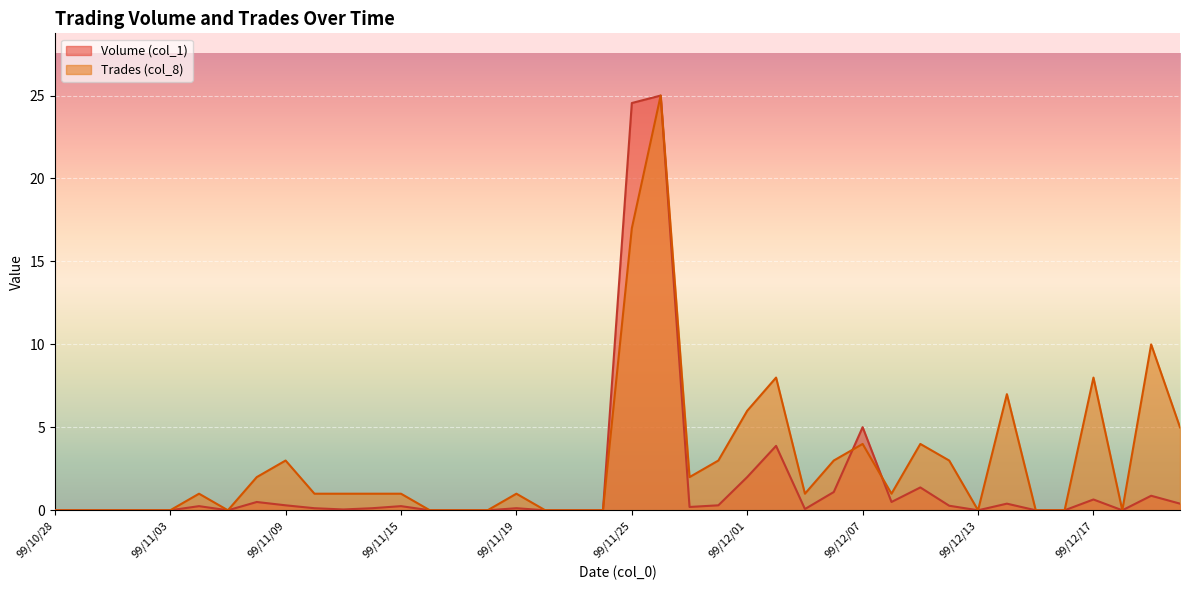

Reading left to right, transcribe all the data shown in this chart.

Volume (col_1): 0.0	0.0	0.0	0.0	0.0	0.3	0.0	0.5	0.3	0.1	0.1	0.1	0.3	0.0	0.0	0.0	0.1	0.0	0.0	0.0	24.5	25.0	0.2	0.3	2.0	3.9	0.1	1.1	5.0	0.5	1.4	0.3	0.0	0.4	0.0	0.0	0.7	0.0	0.9	0.4
Trades (col_8): 0.0	0.0	0.0	0.0	0.0	1.0	0.0	2.0	3.0	1.0	1.0	1.0	1.0	0.0	0.0	0.0	1.0	0.0	0.0	0.0	17.0	25.0	2.0	3.0	6.0	8.0	1.0	3.0	4.0	1.0	4.0	3.0	0.0	7.0	0.0	0.0	8.0	0.0	10.0	5.0